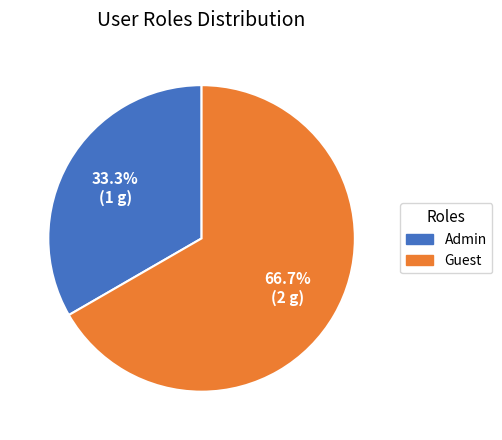

Which slice is the largest?

Guest